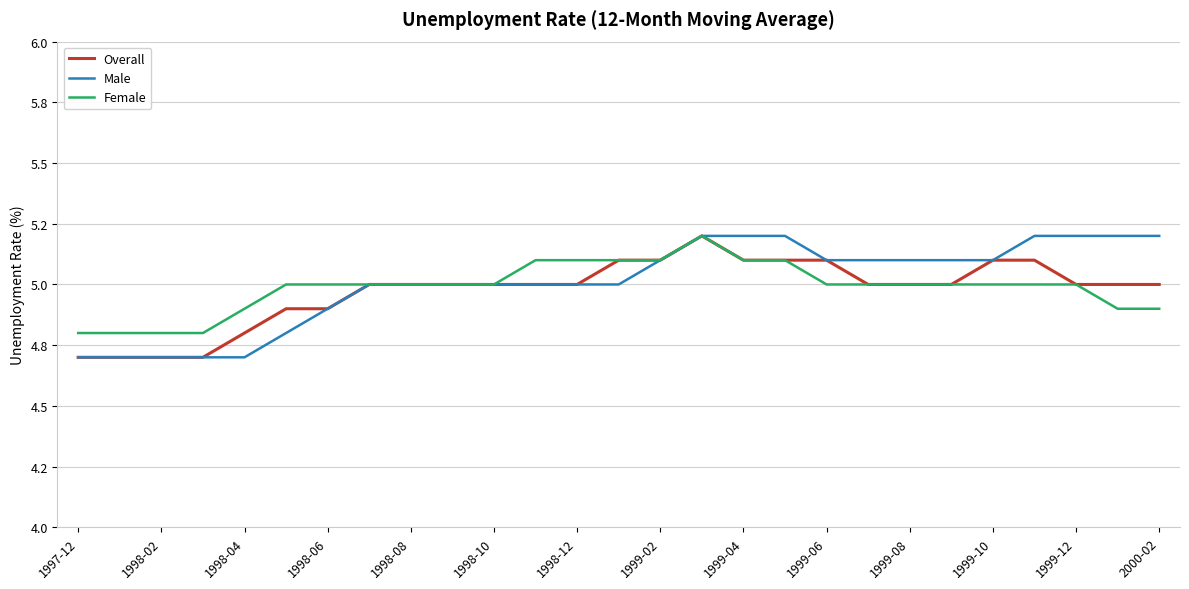

What are all the series names shown in the legend?

Overall, Male, Female